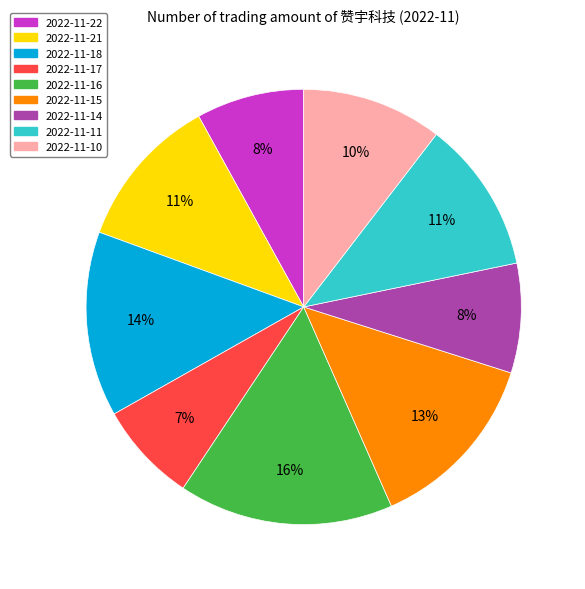

To the nearest percent, what is the combined percentage of 2022-11-18 and 2022-11-22?

22%